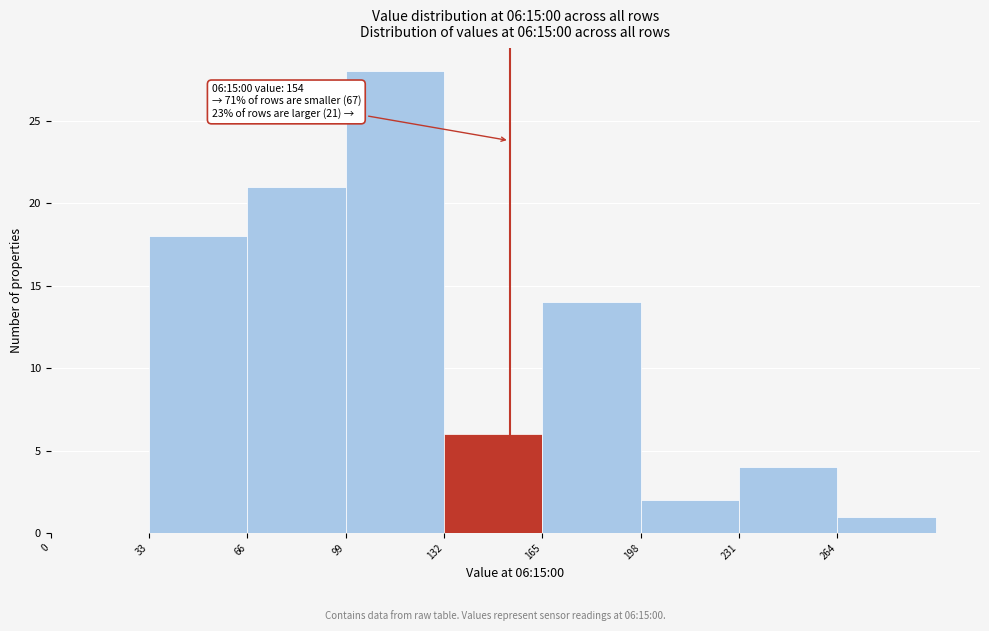

Over which range of the x-axis is the bar tallest?

99 to 132